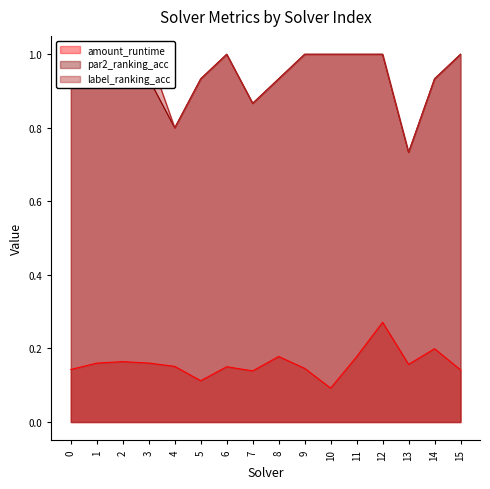

How many interior local peaks does the par2_ranking_acc line series have?

1